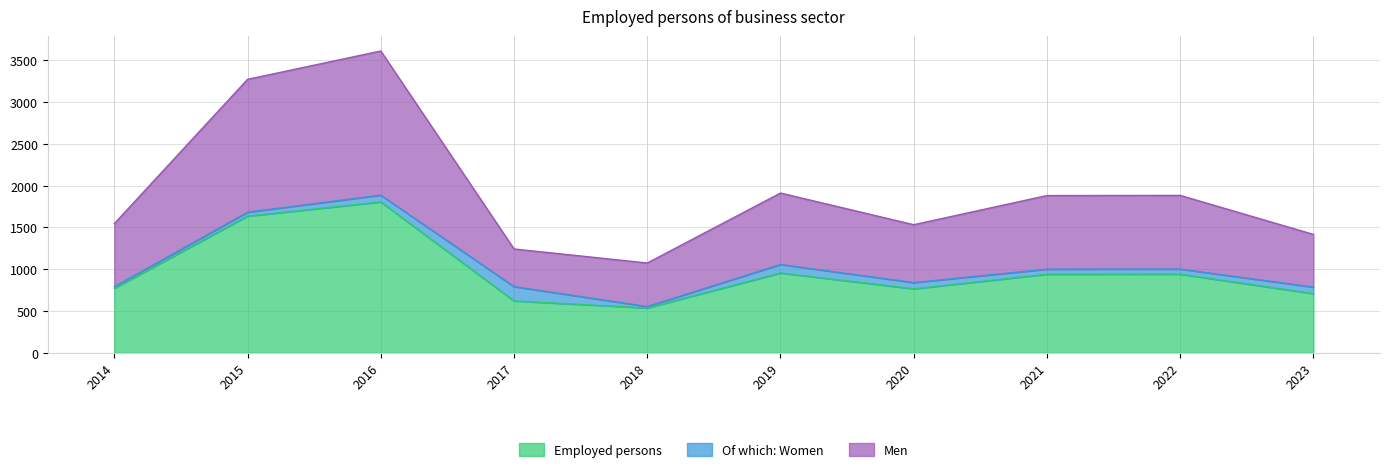

At which category is the sum across all series the highest?

2016